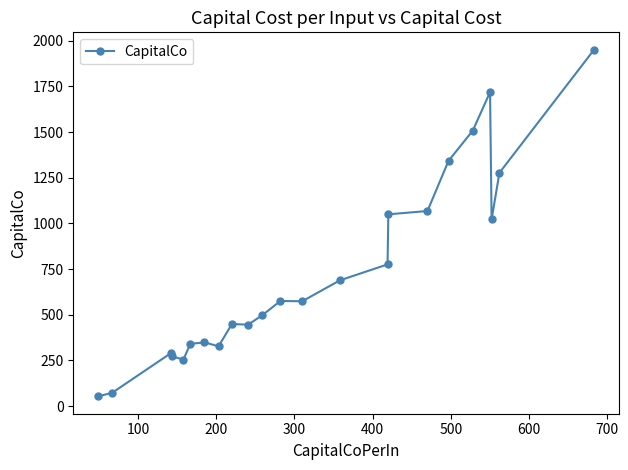

True or false: the data has more than 1 interior local peaks.

True